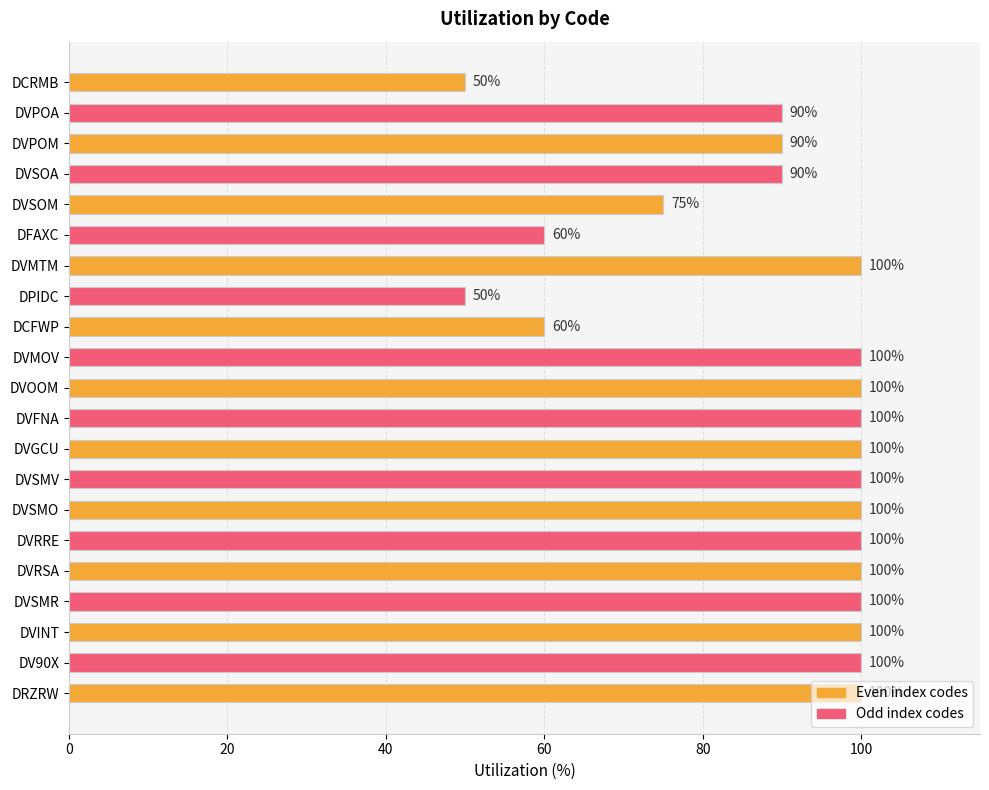

Approximately how many times larger is the value at DVSMO compared to DCRMB?

2.0